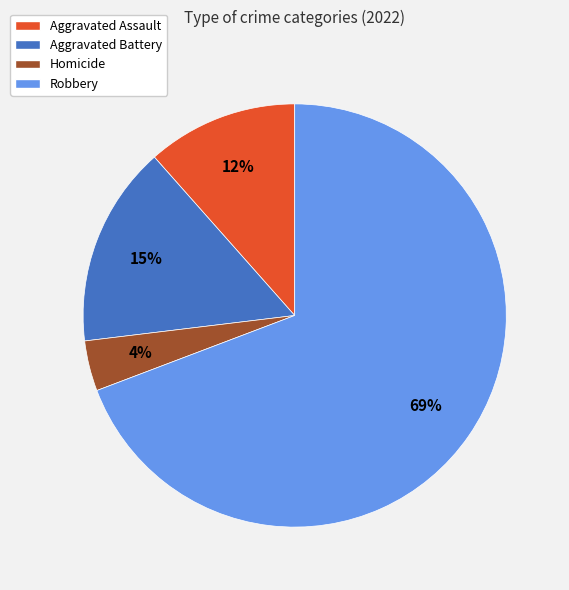

To the nearest percent, what portion does Aggravated Battery represent?

15%